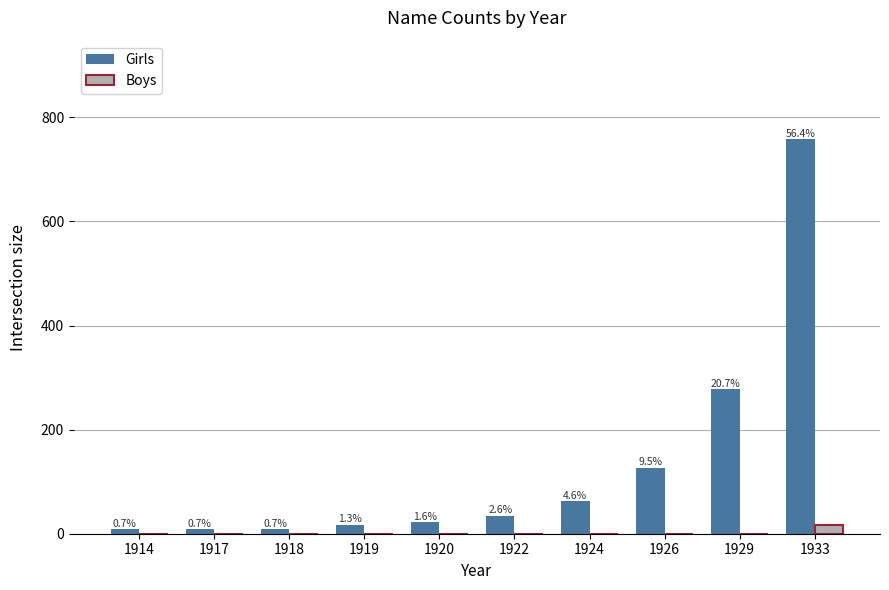

What are all the series names shown in the legend?

Girls, Boys